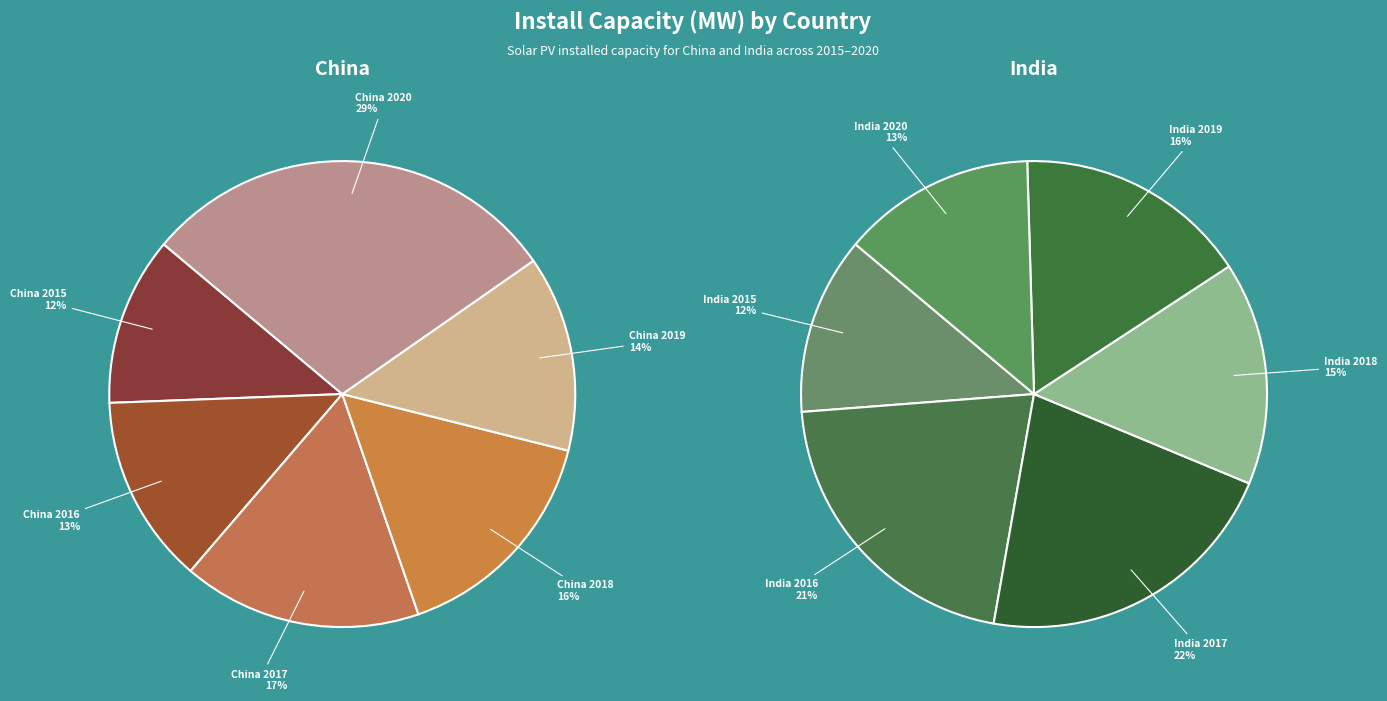

Is India 2019 the majority of the pie?

No